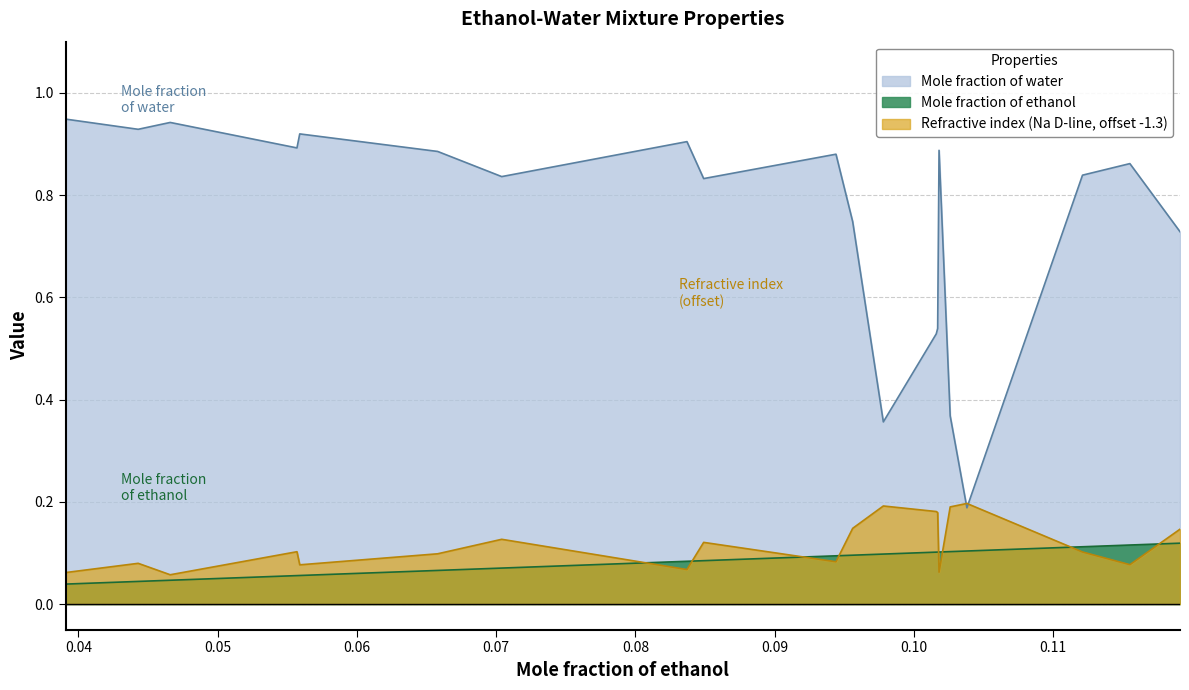

At which category does Refractive index (Na D-line) reach its first local peak?

0.0443